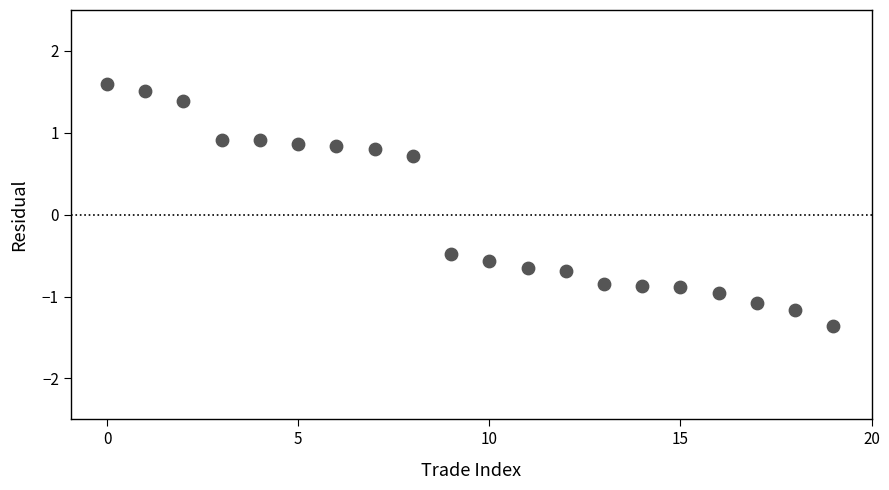

What Y value in the scatter plot is closest to 0?

-0.5